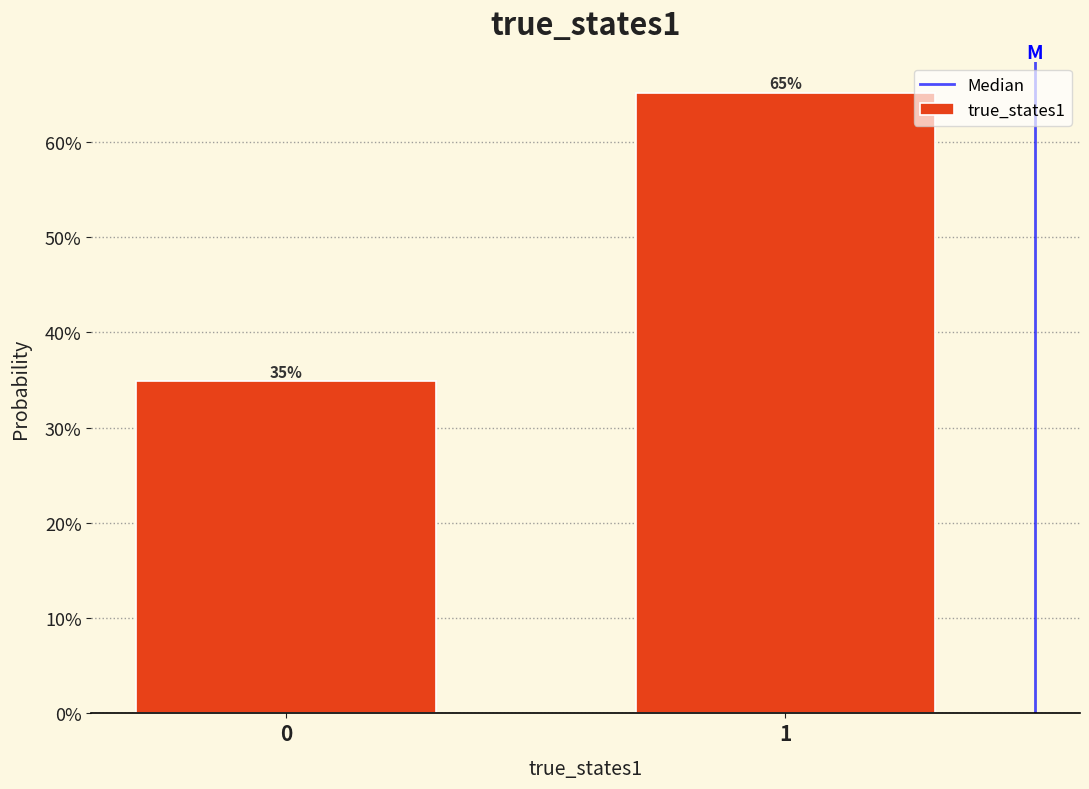

Are the bars horizontal?

No